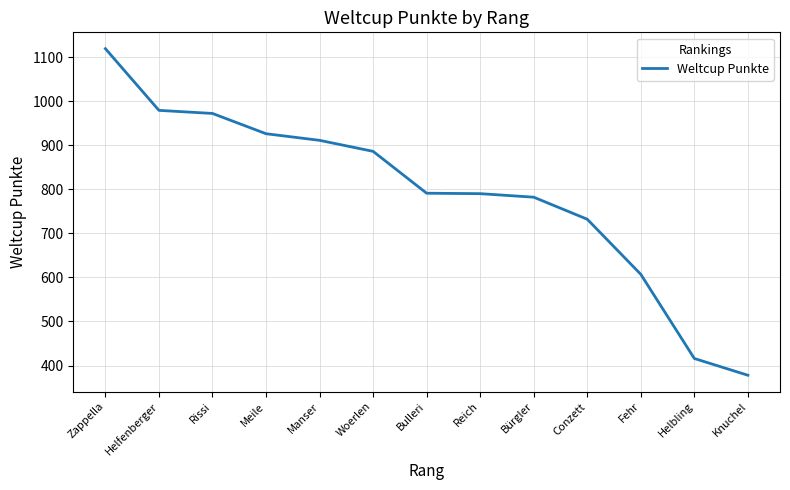

What is the change in value from Manser to Knuchel?

-533